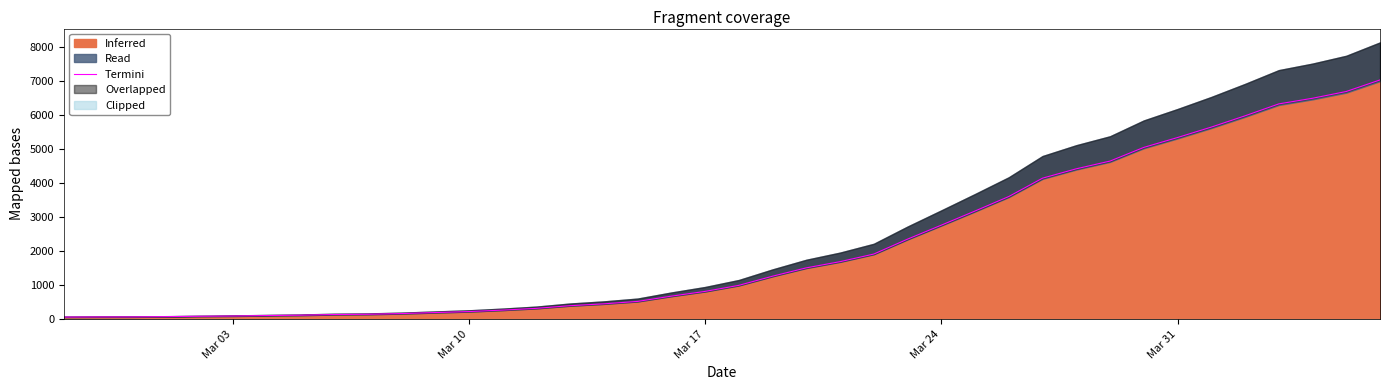

What is the average value?

2153.7